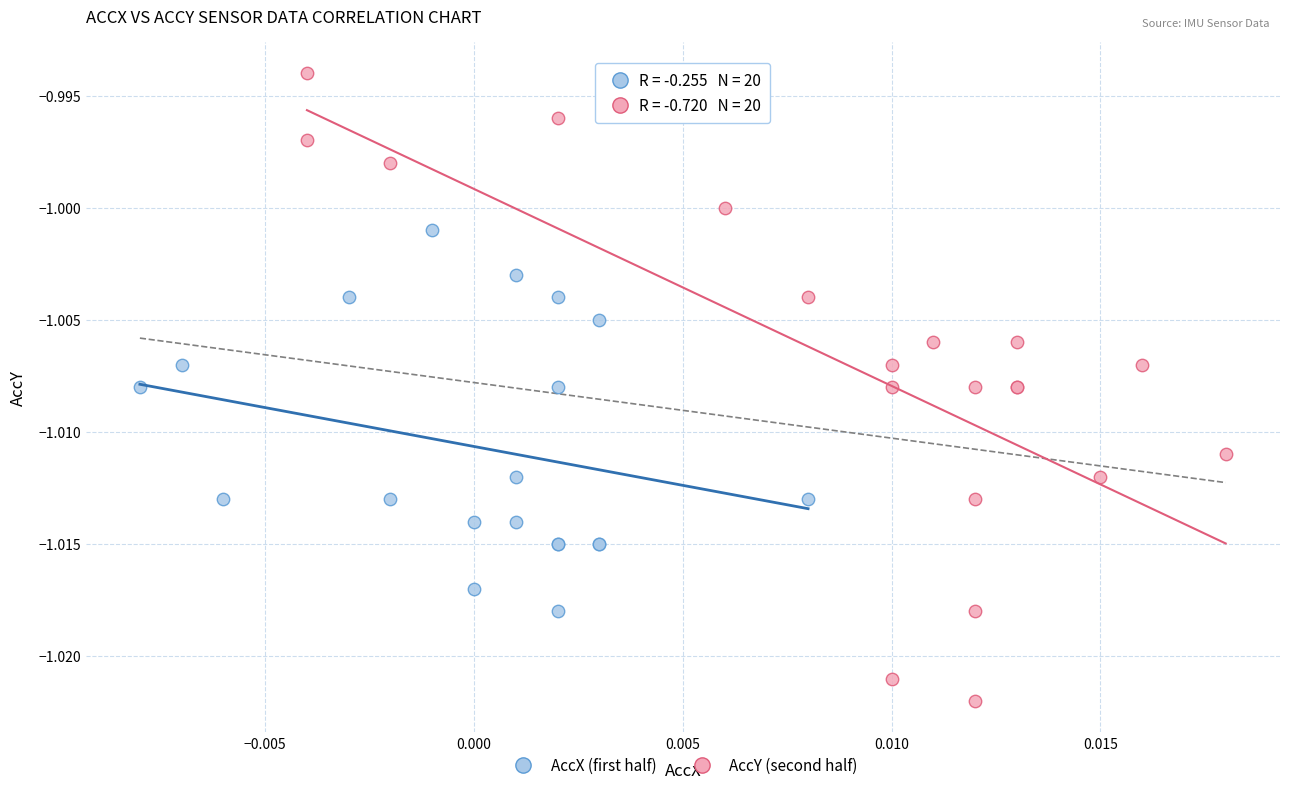

Which series contains the lowest Y value?

AccY (second half)